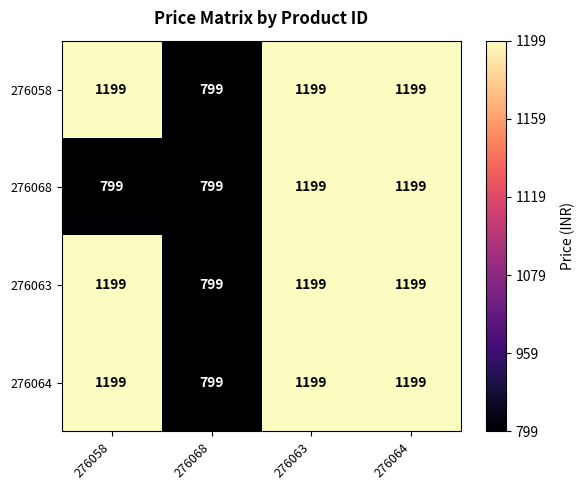

At how many categories does at least one series exceed 1016?

3